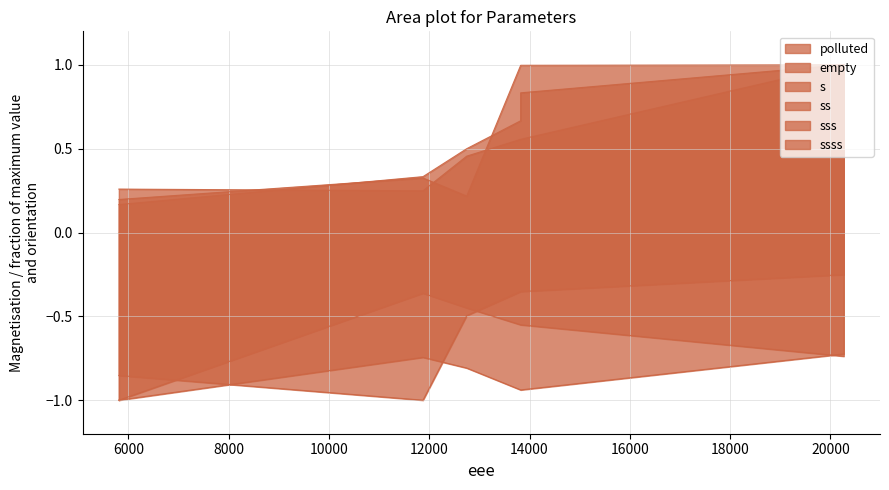

How many s values are between 0 and 1?

6